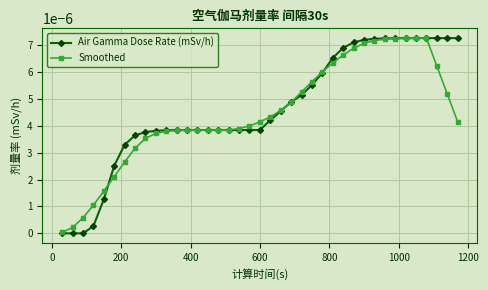

How many lines are shown in the chart?

2